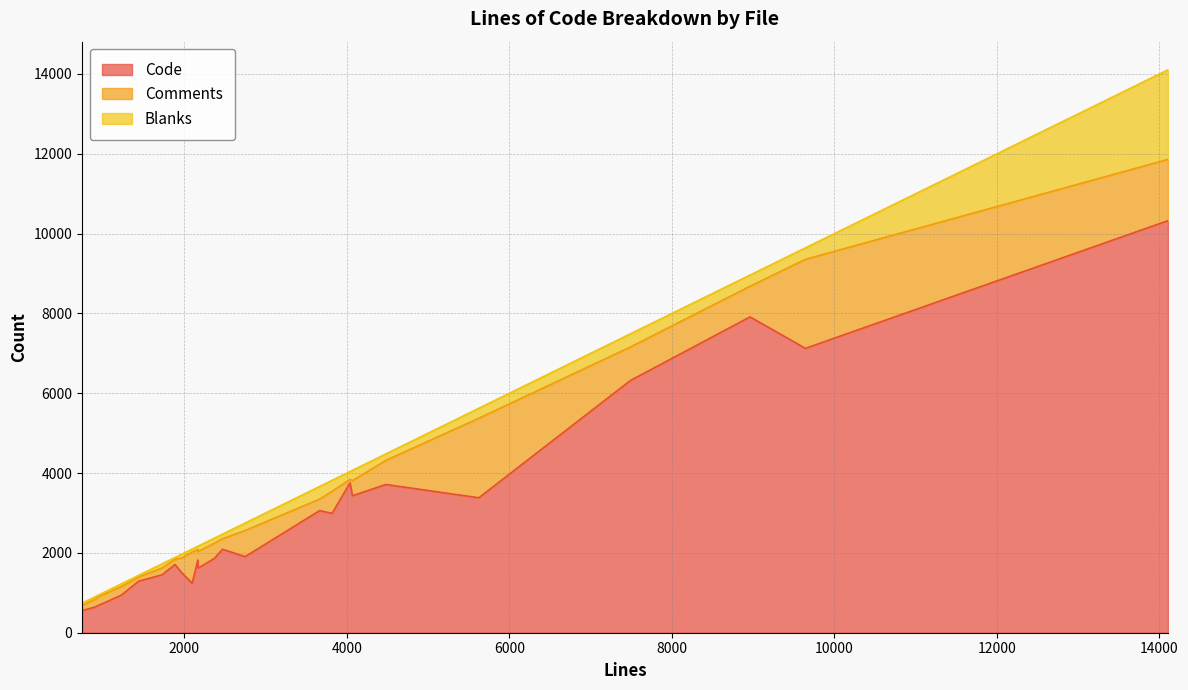

The Blanks series shows 126 at layer.c. True or false?

False